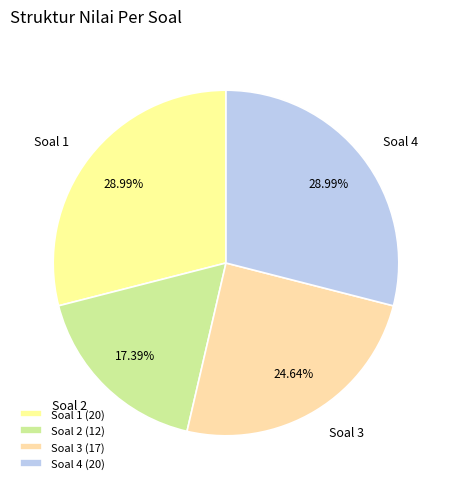

Is Soal 1 the majority of the pie?

No